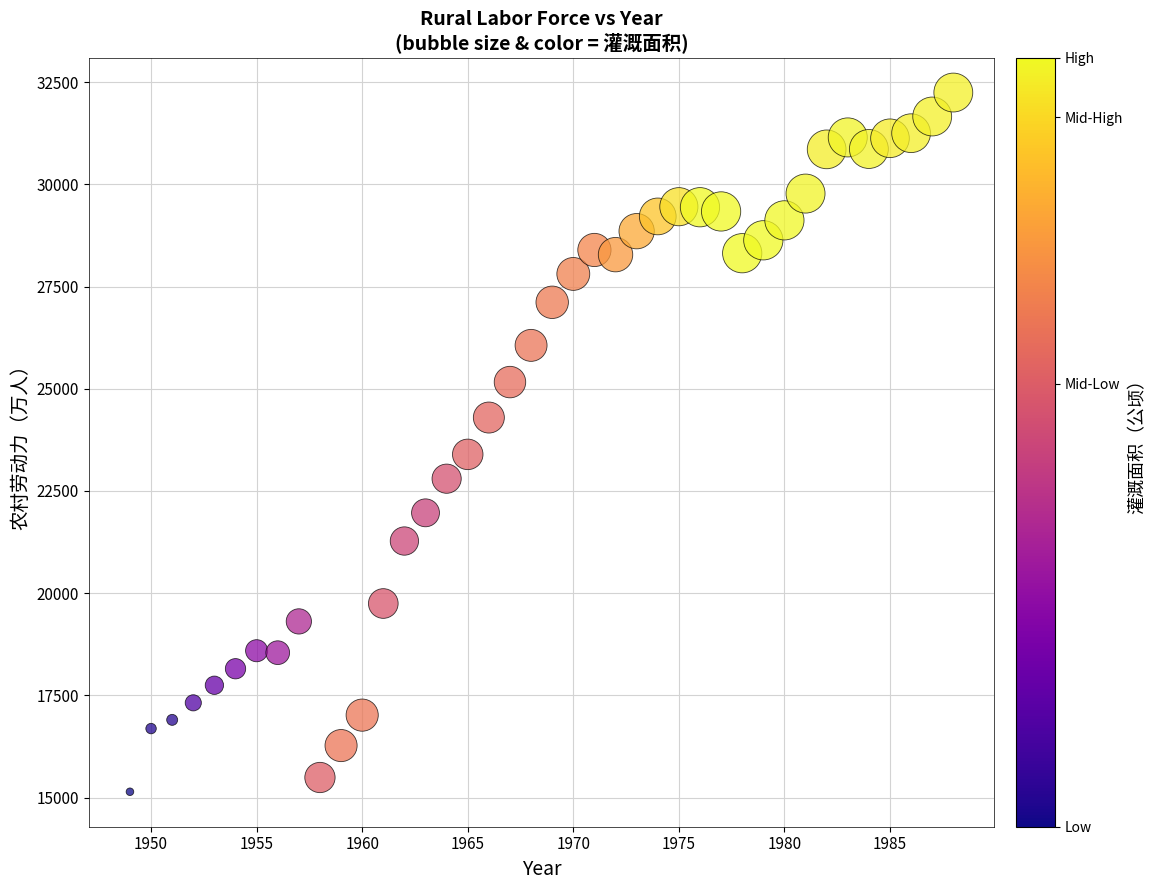

What is the range of X values (max minus min)?

39